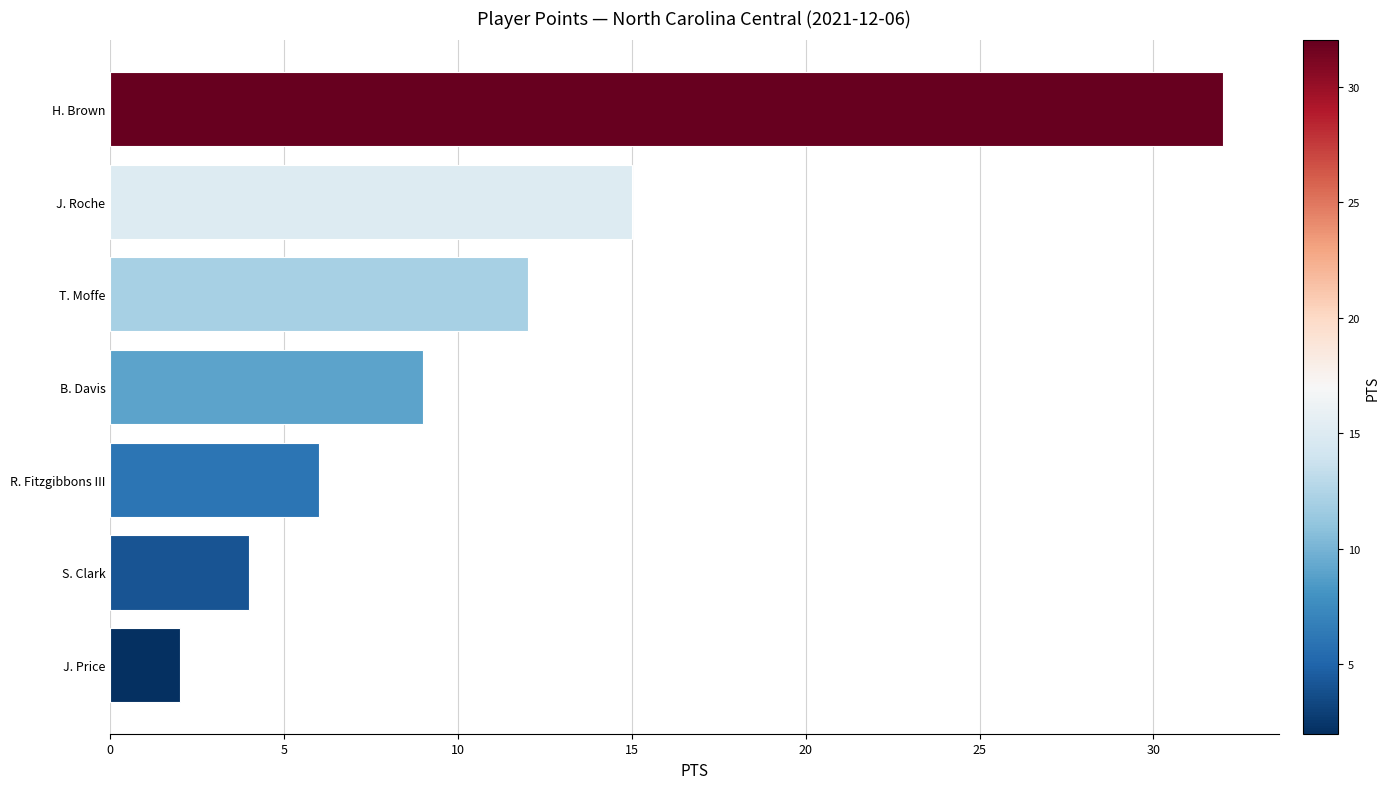

Does the chart contain any negative values?

No